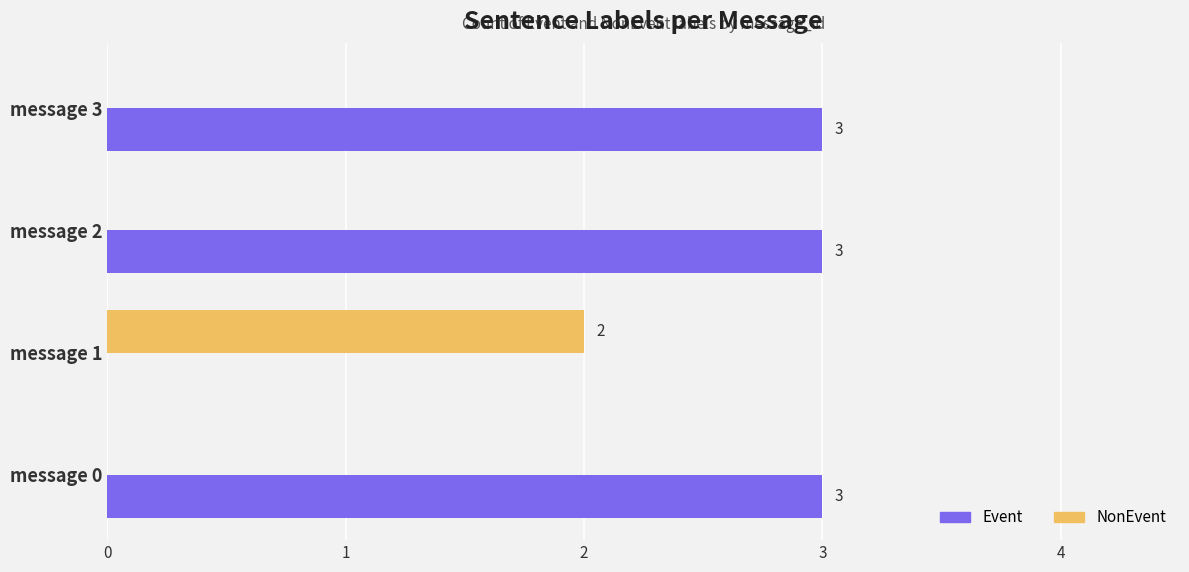

The value of NonEvent at message 3 is -1. True or false?

False